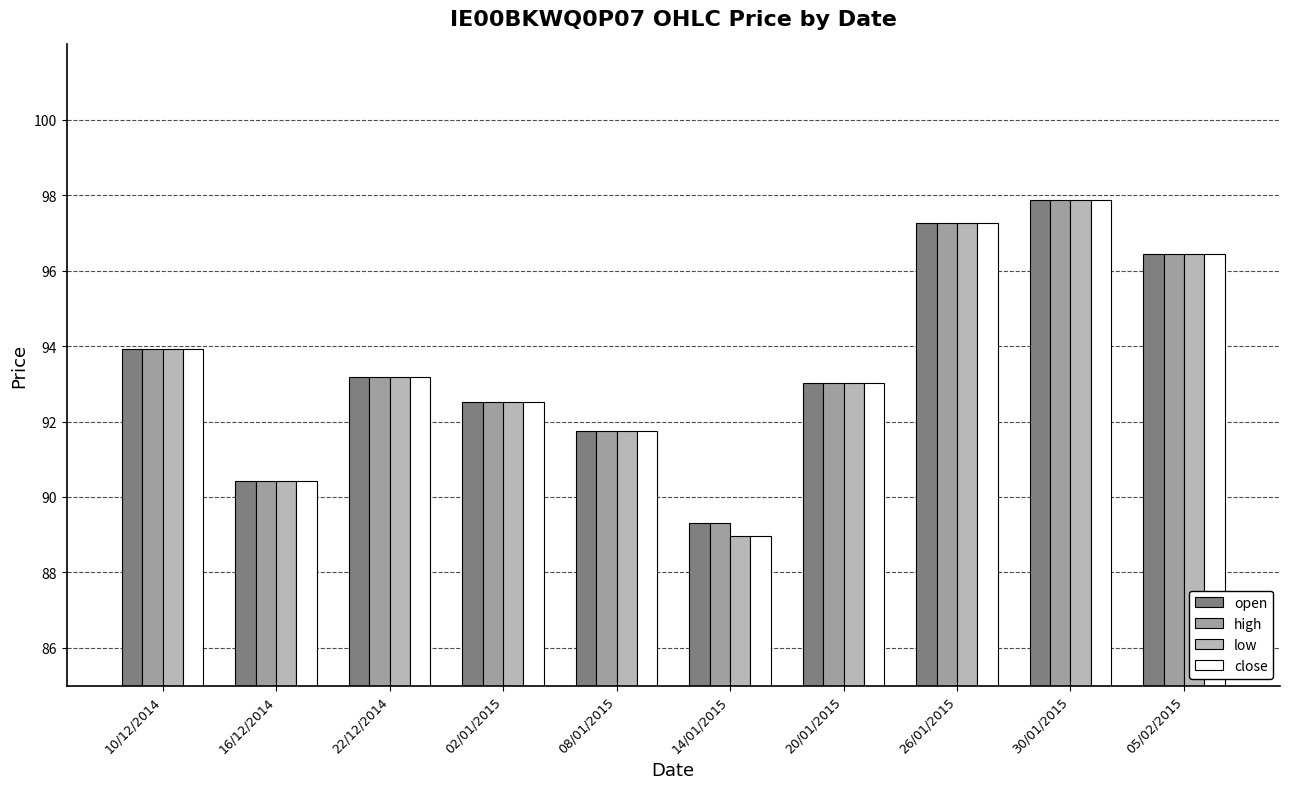

What value does the open series have at 02/01/2015?

92.5